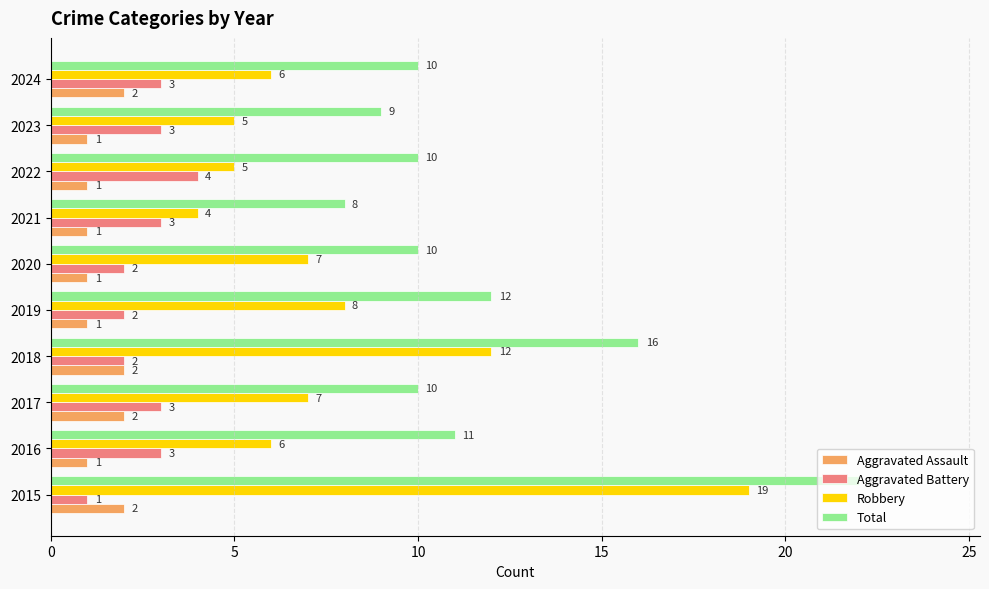

Which category has the lowest value in the Total series?

2021